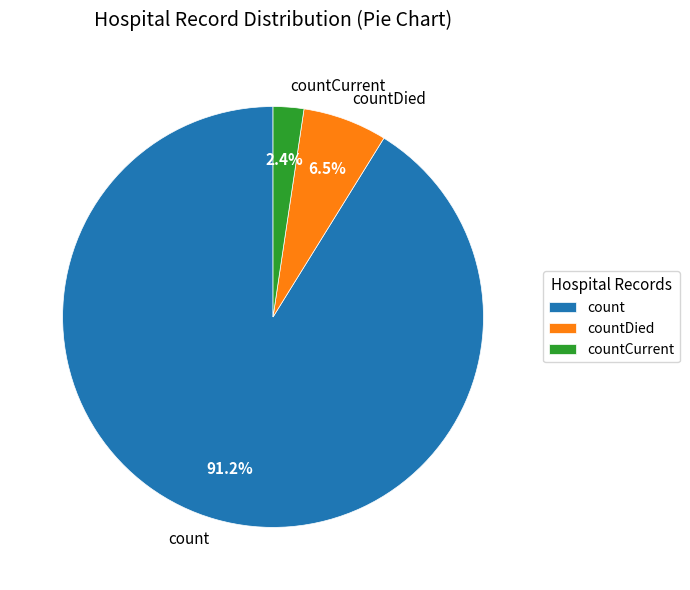

Which slice is the largest?

count